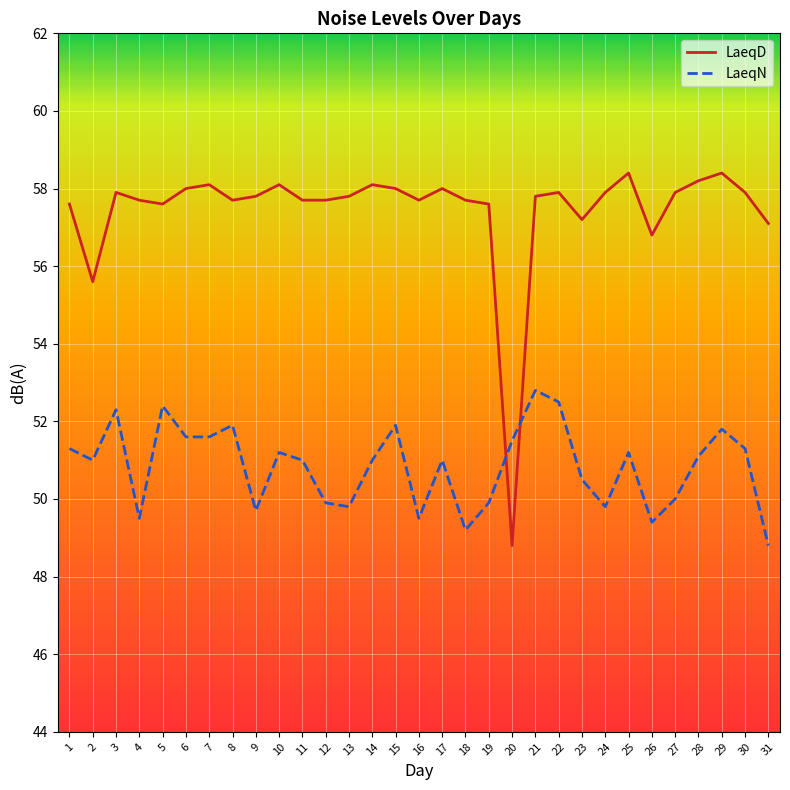

Which series has the largest total across all categories?

LaeqD